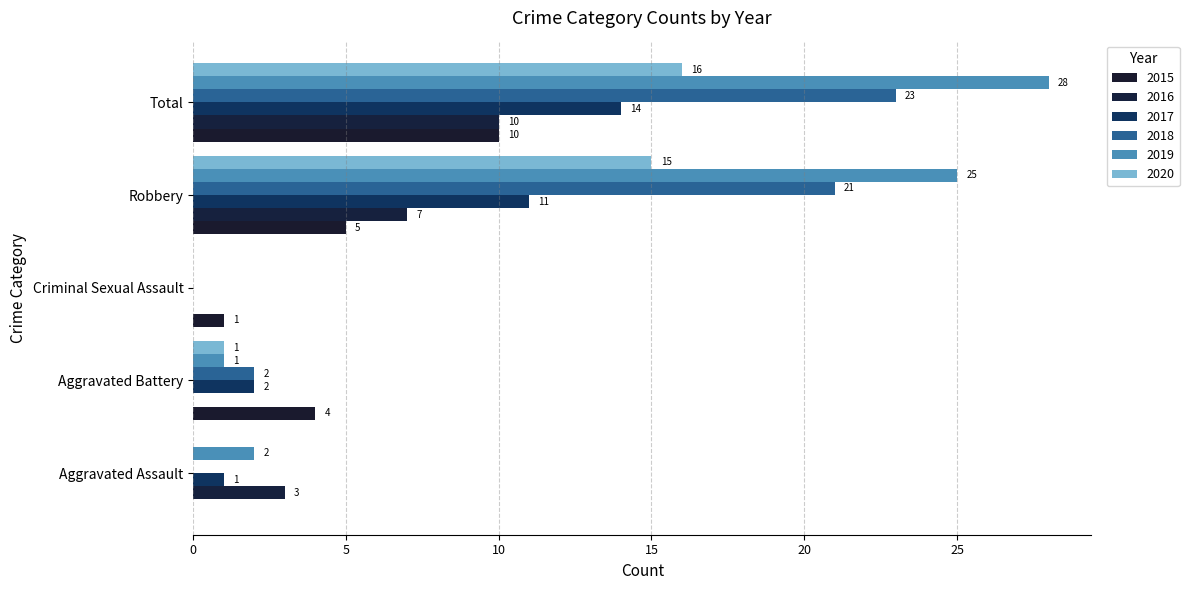

What are all the series names shown in the legend?

2015, 2016, 2017, 2018, 2019, 2020